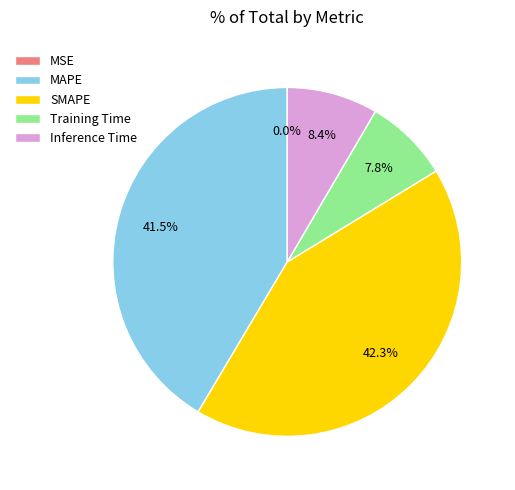

What is the total percentage of MAPE and Training Time?

49.3%